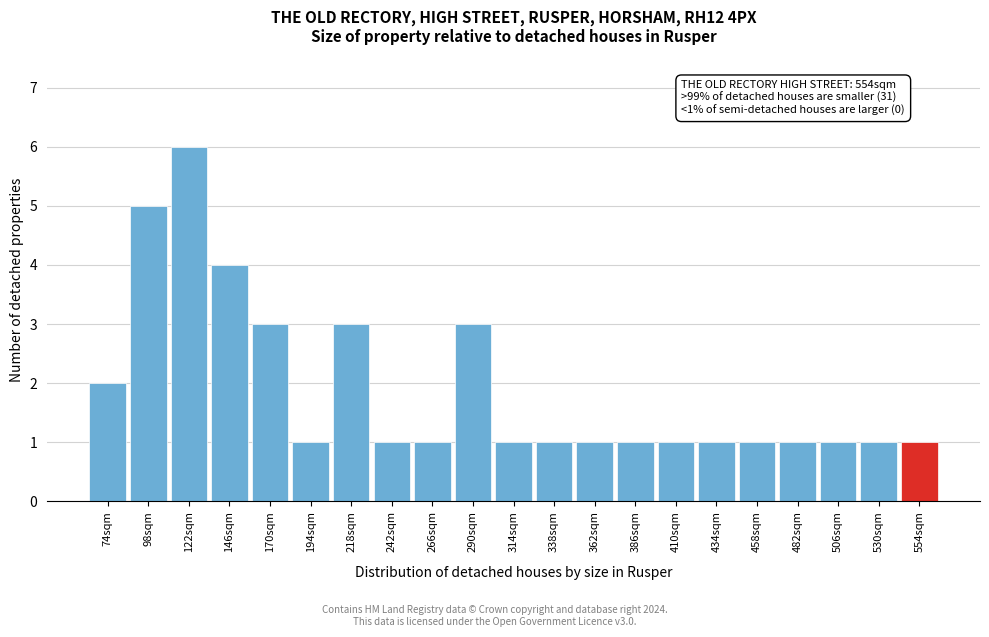

Reading left to right, extract all data points from this chart.

2	5	6	4	3	1	3	1	1	3	1	1	1	1	1	1	1	1	1	1	1